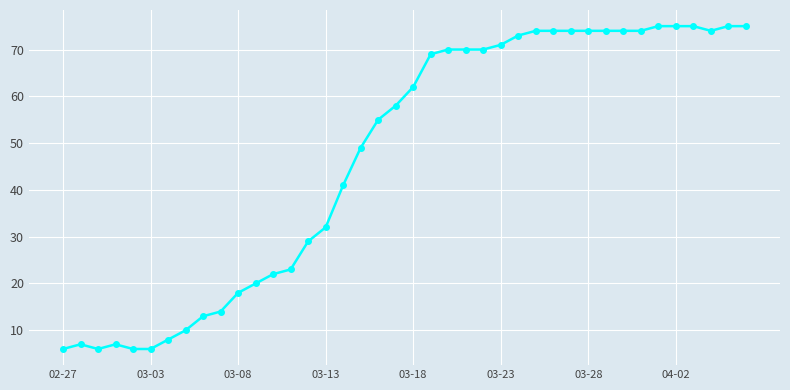

How many data points does each series have?

40